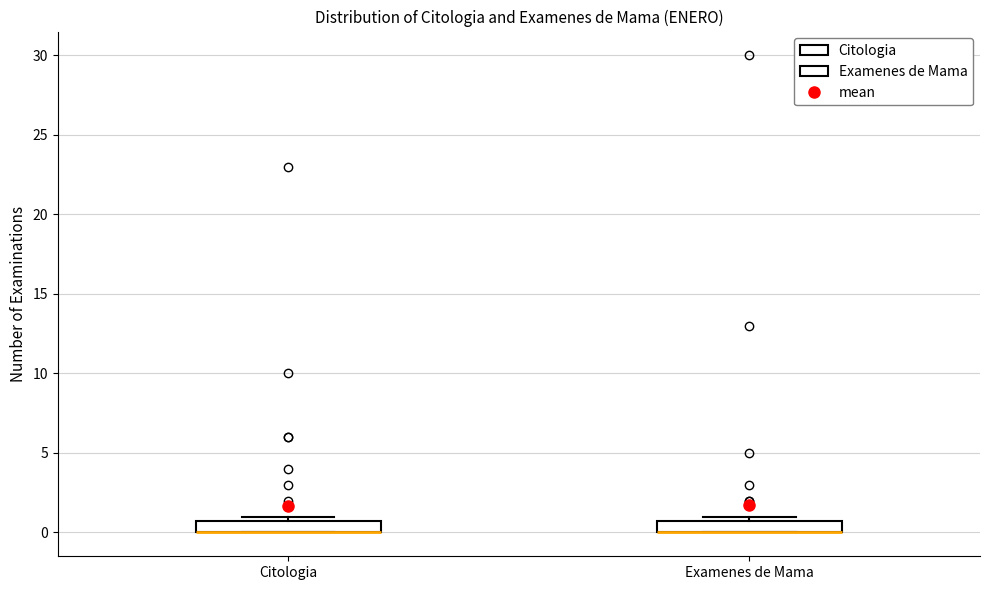

Reading left to right, transcribe this box plot: for each box, give where its median line is, the range the box spans, and where its two whiskers end, as read against the y-axis. The values are not printed on the chart, so give them approximately, as read against the axis.

Citologia: median 0 (drawn on the box's lower edge), box 0 to 1, whiskers 0 to 1 (just above the box's upper edge)
Examenes de Mama: median 0 (drawn on the box's lower edge), box 0 to 1, whiskers 0 to 1 (just above the box's upper edge)